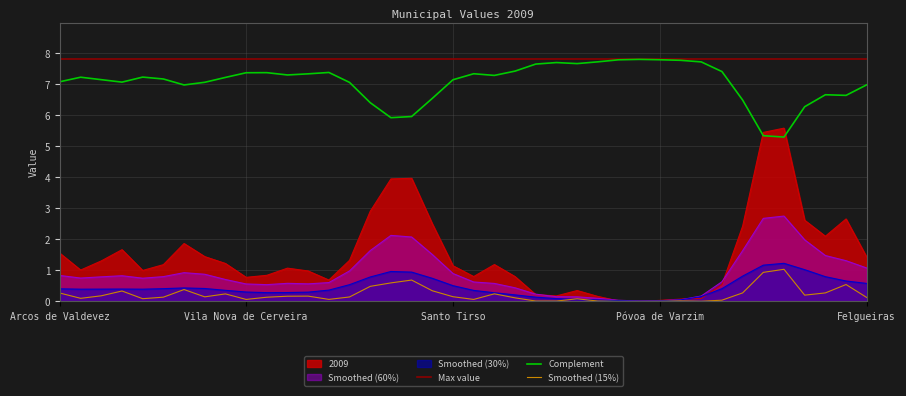

True or false: Smoothed (30%) and Complement cross at least once.

False